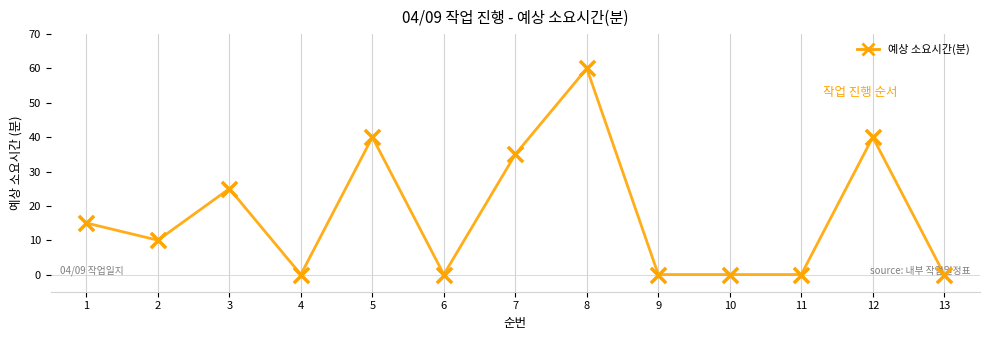

Between 4 and 7, which is larger?

7